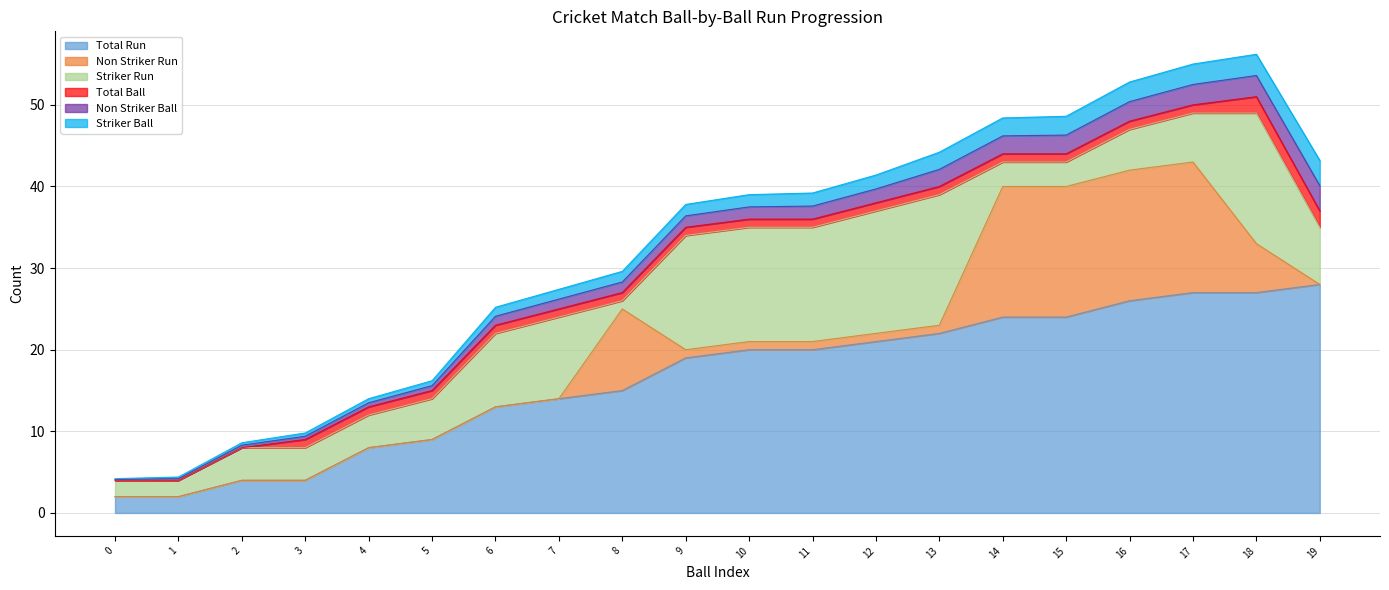

What is the greatest value displayed?

28.0